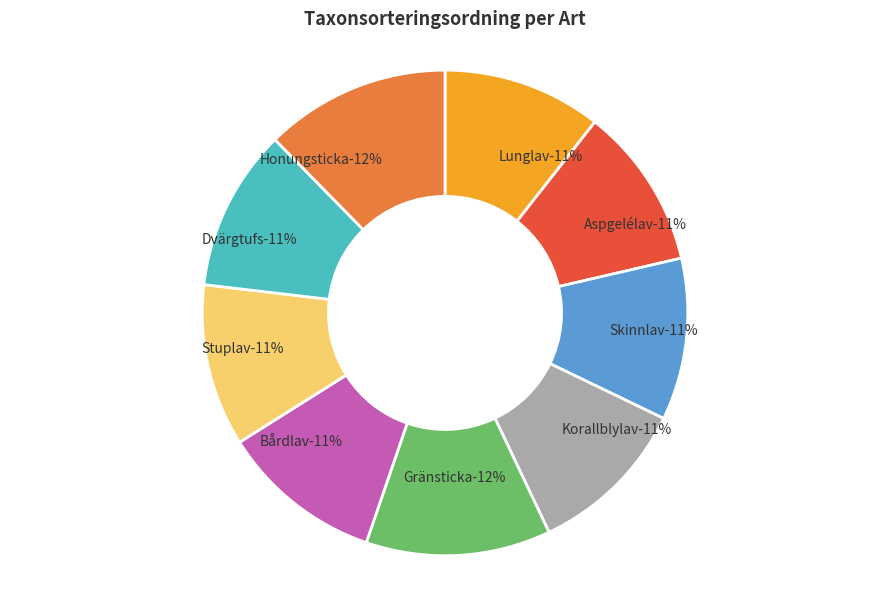

Is it true that Honungsticka is 21% of the pie?

False